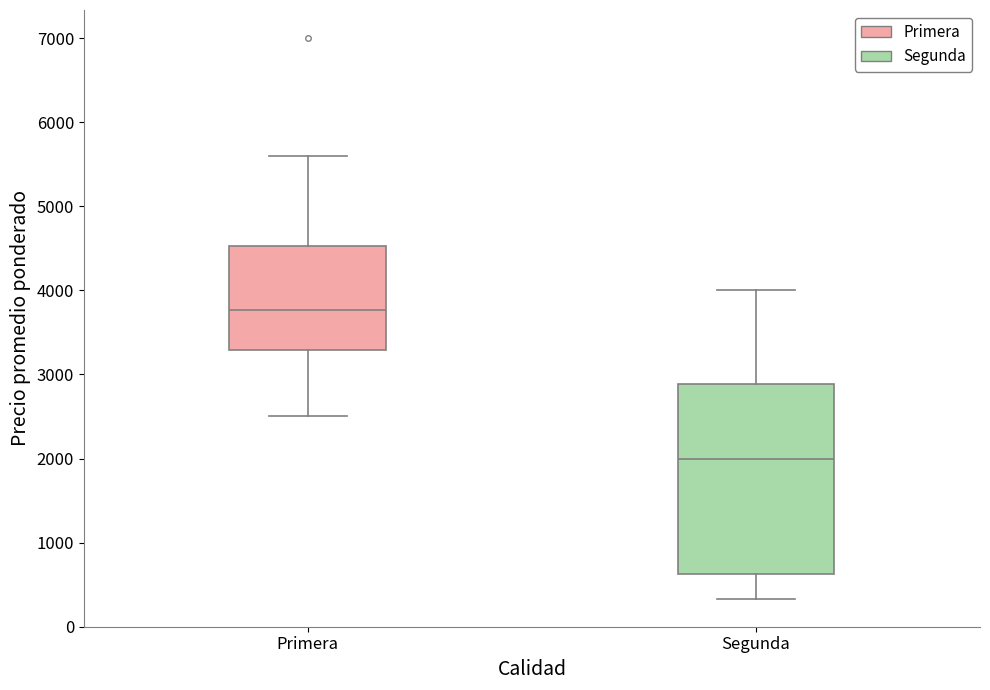

Reading left to right, read every box against the y-axis: the position of its median line, the range the box covers, and the ends of its whiskers. The values are not printed on the chart, so give them approximately, as read against the axis.

Primera: median 3800, box 3300 to 4500, whiskers 2500 to 5600
Segunda: median 2000, box 600 to 2900, whiskers 300 to 4000